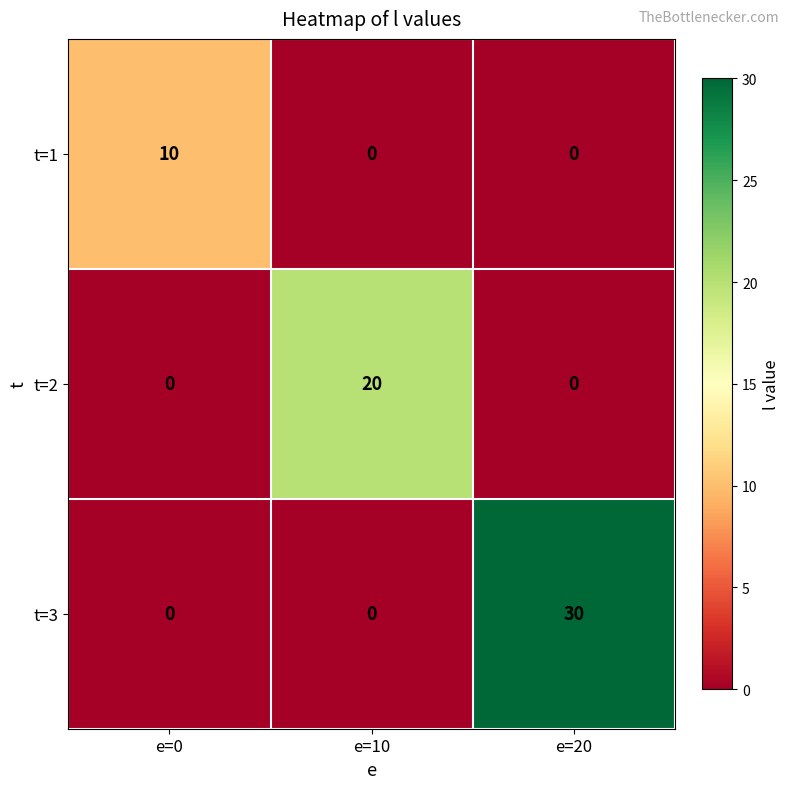

At how many categories does at least one series exceed 9?

3